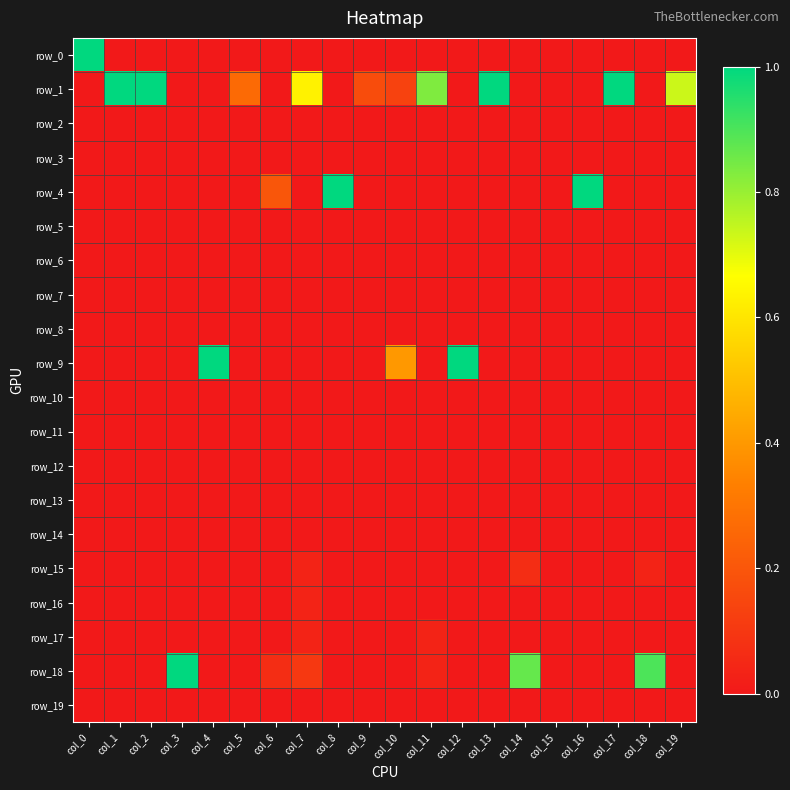

Rank the categories by row_3 value from highest to lowest.

col_0, col_1, col_2, col_3, col_4, col_5, col_6, col_7, col_8, col_9, col_10, col_11, col_12, col_13, col_14, col_15, col_16, col_17, col_18, col_19